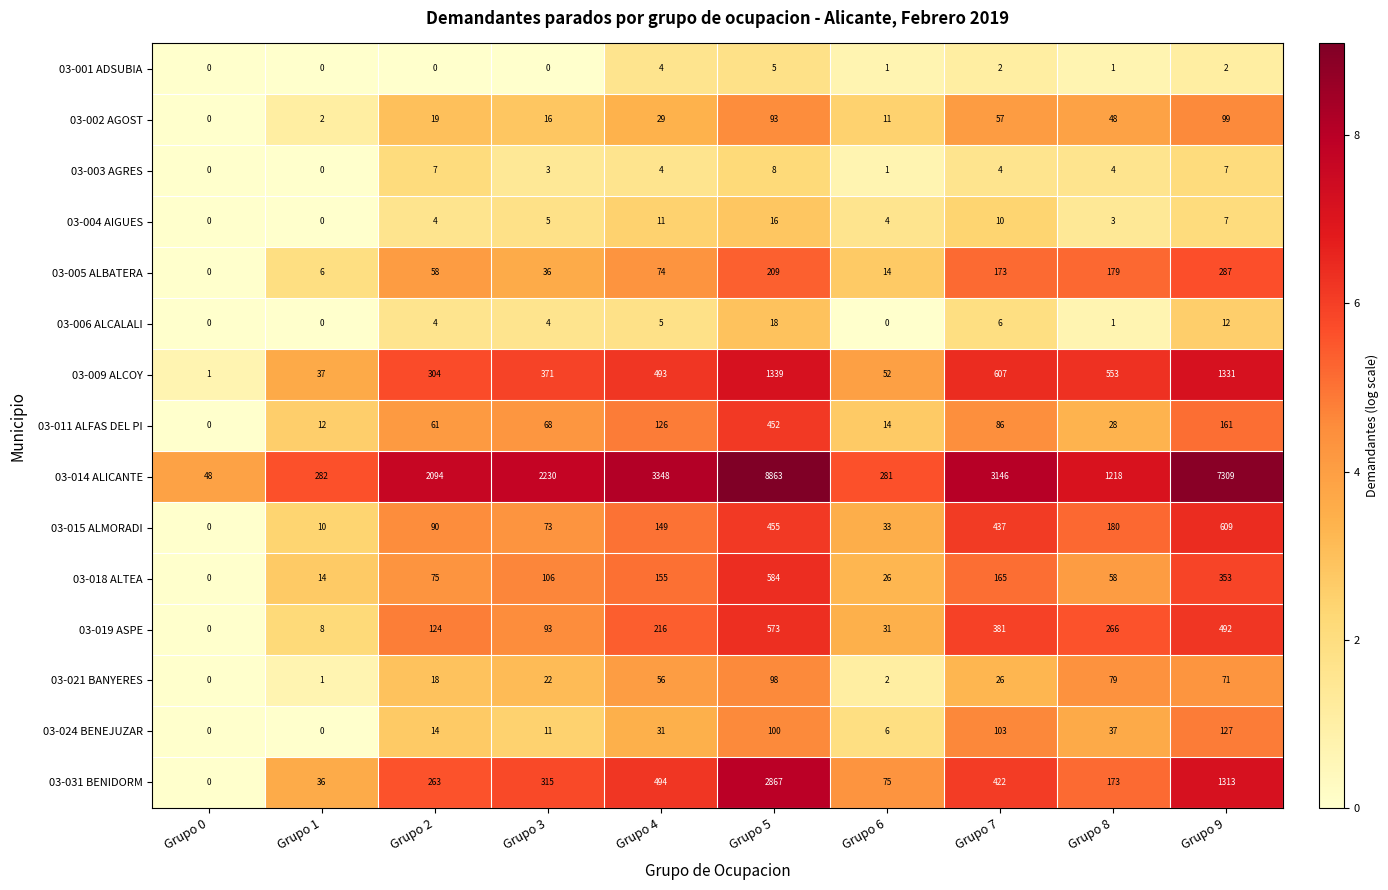

Where is 03-021 BANYERES nearest to the value 49?

Grupo 4